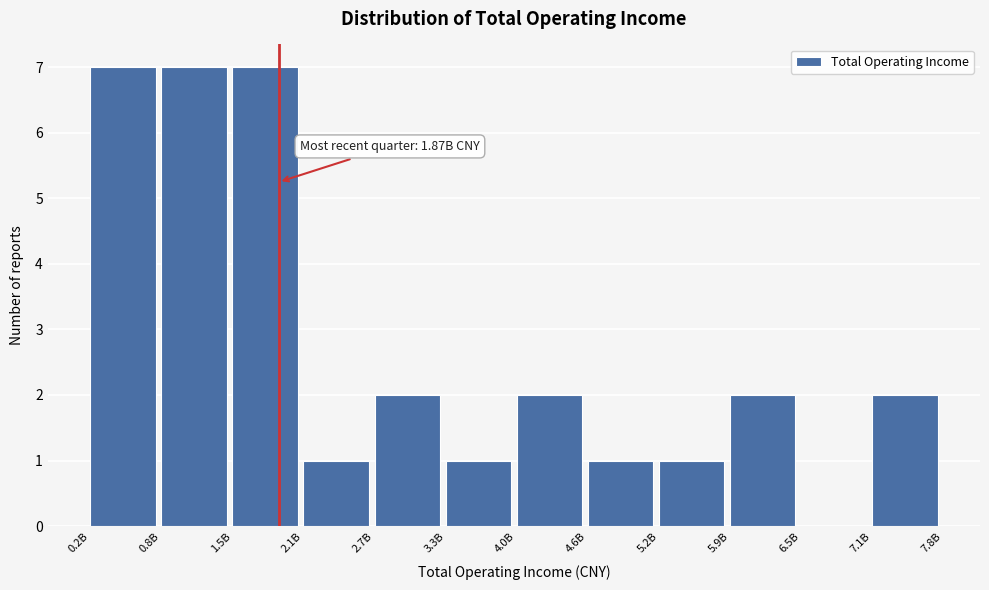

Reading left to right, what are all the values shown in this chart?

0.2B=7	0.8B=7	1.5B=7	2.1B=1	2.7B=2	3.3B=1	4.0B=2	4.6B=1	5.2B=1	5.9B=2	6.5B=0	7.1B=2